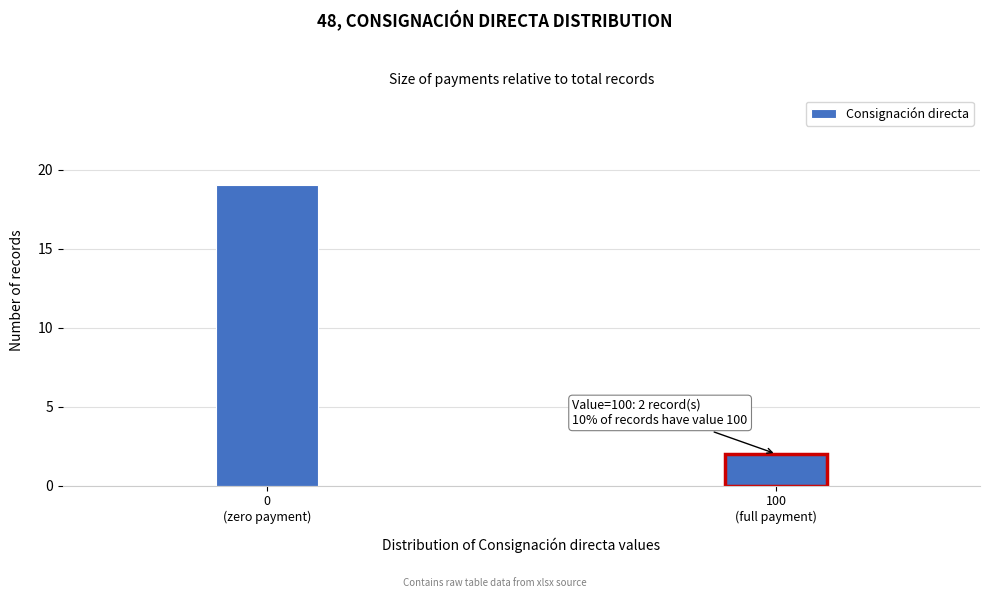

Reading left to right, list all the values displayed in this chart.

19	2